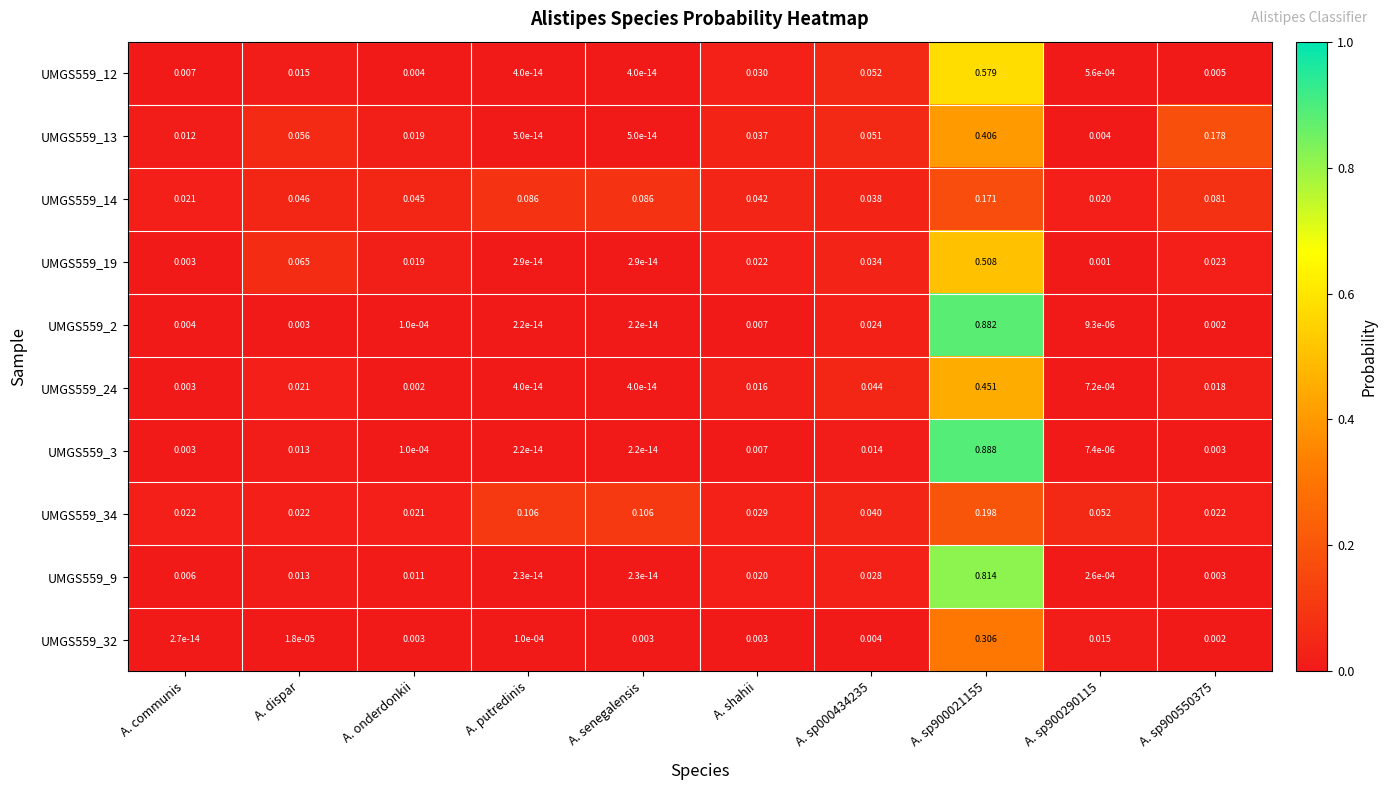

At which category is the sum across all series the highest?

A. sp900021155